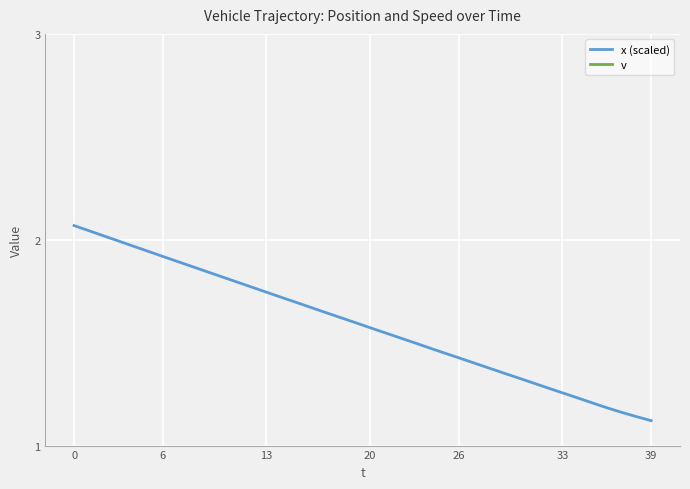

The value of x (scaled) at 28 is 1.4. True or false?

True